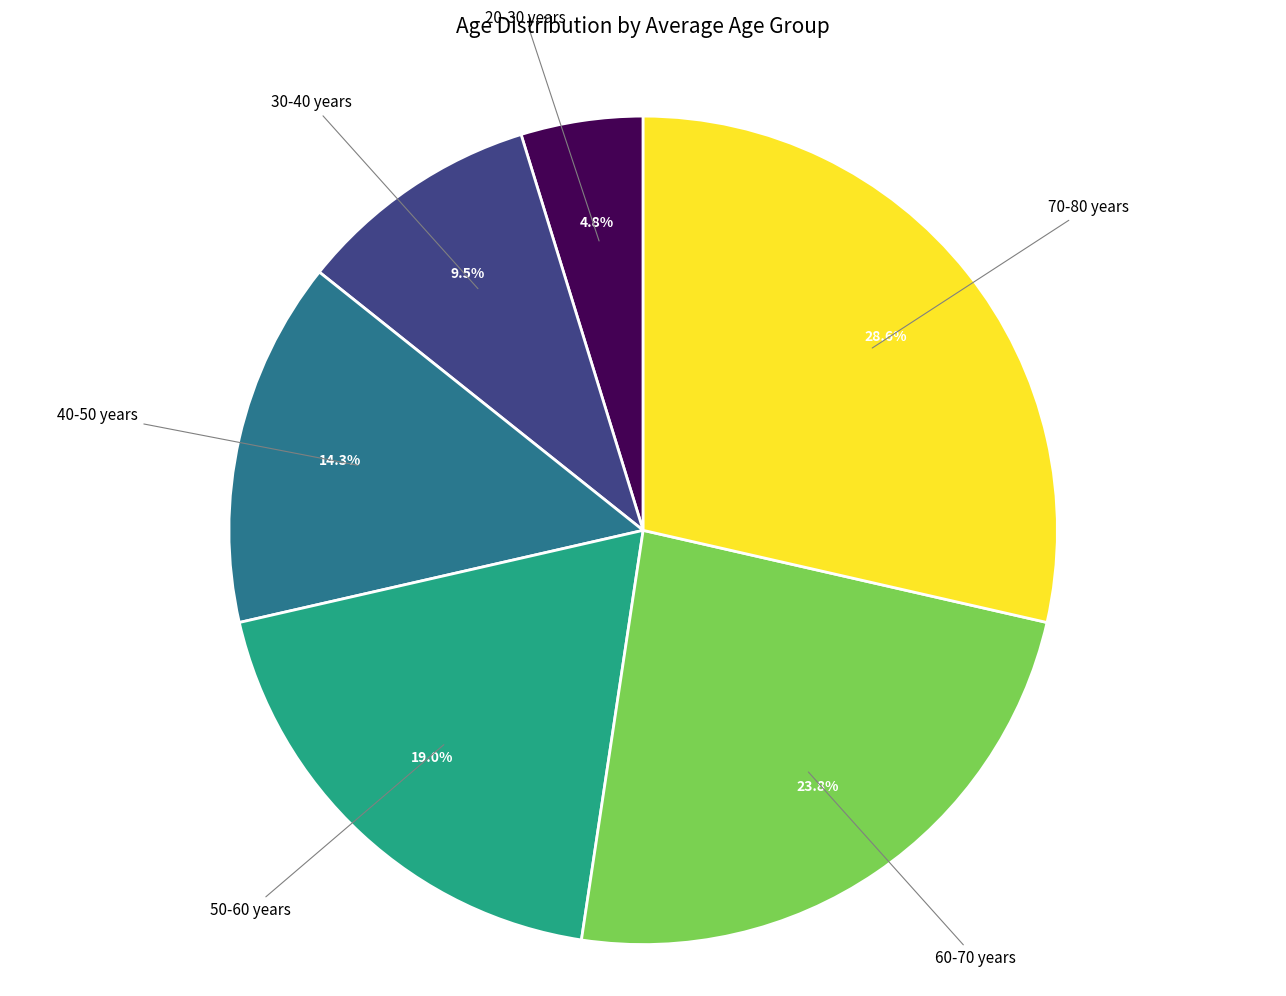

What percentage is NOT represented by 40-50 years?

85.7%